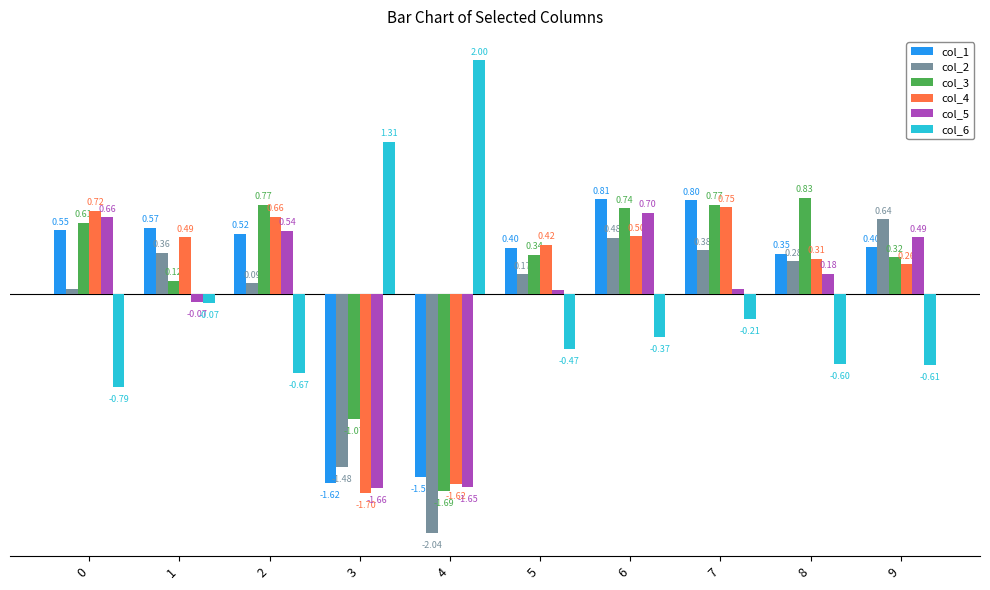

What are all the series names shown in the legend?

col_1, col_2, col_3, col_4, col_5, col_6